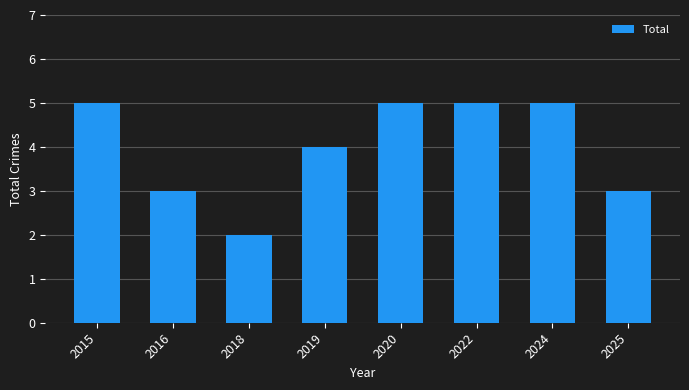

What is the greatest value displayed?

5